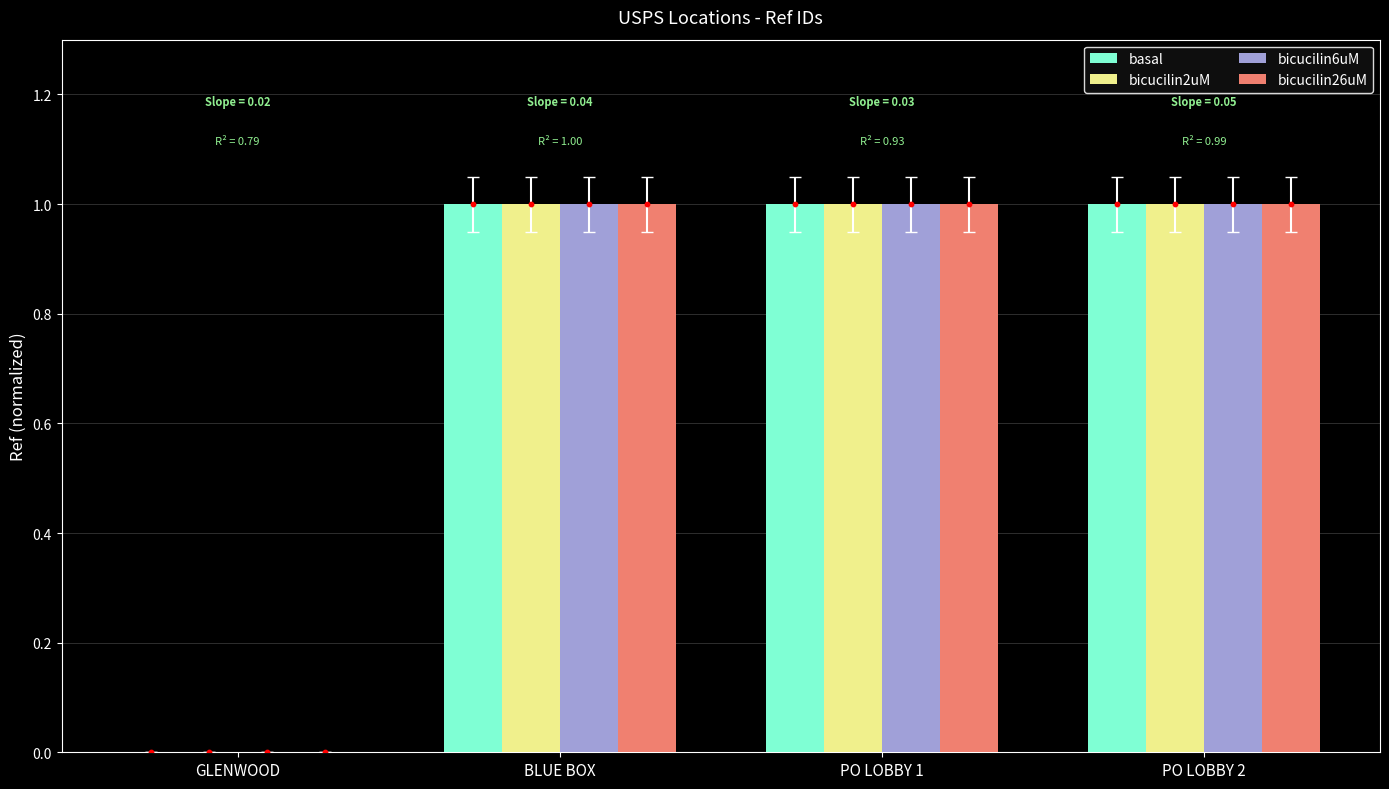

At how many categories does at least one series exceed 0?

4